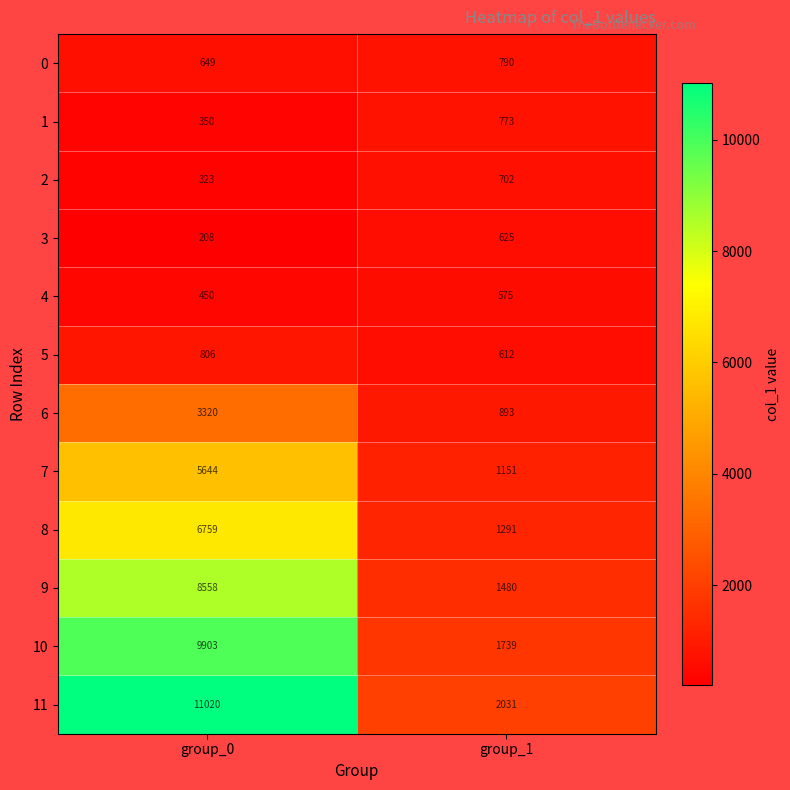

What is the sum of the 4 values at group_0 and group_1?

1025